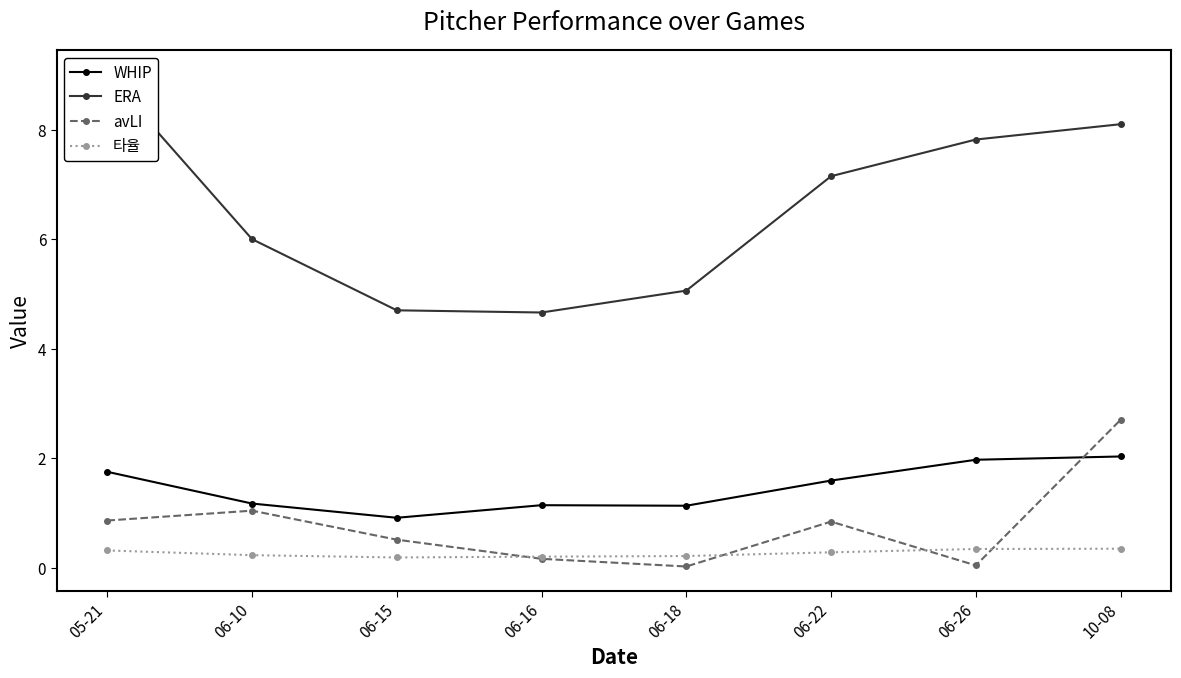

True or false: 타율 has a value of 0.2 at 06-15.

True